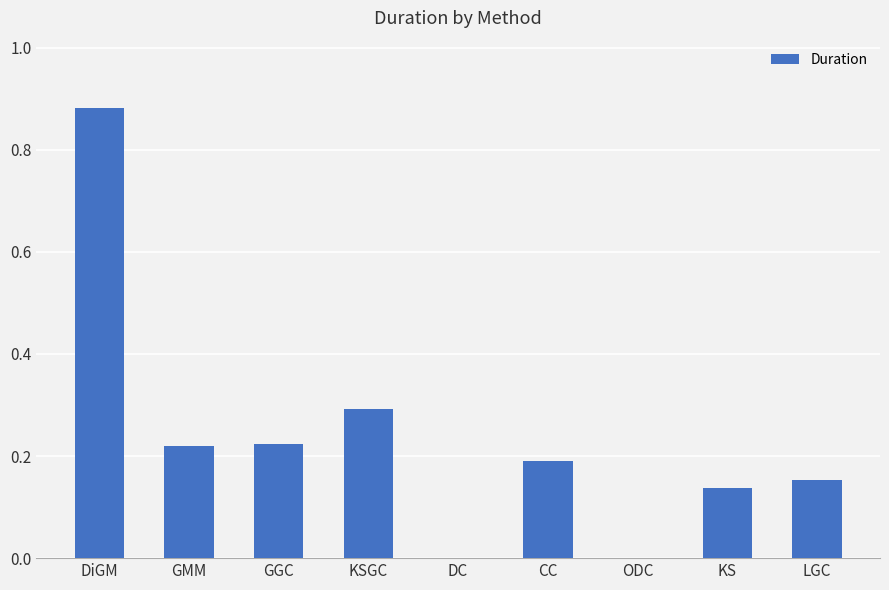

What is the approximate value at KSGC?

0.3